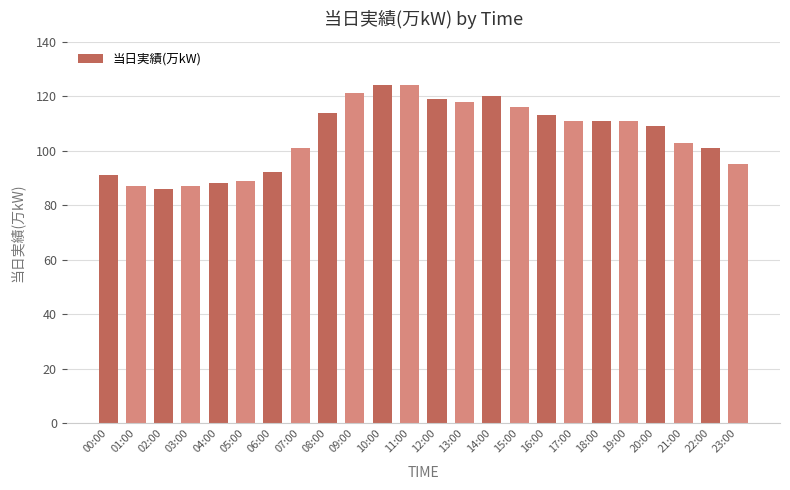

Where does the data first go above 111?

08:00